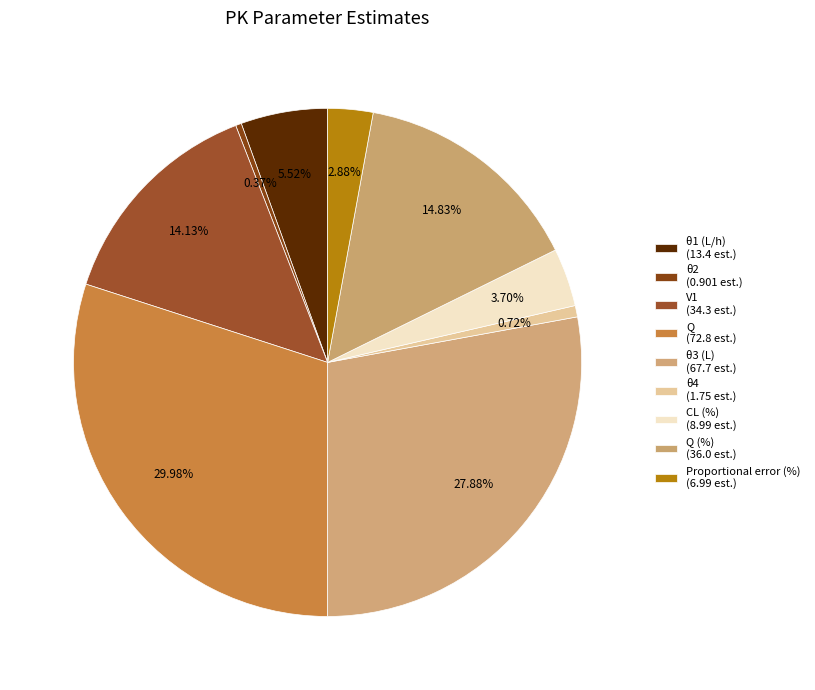

What is the smallest slice in the pie chart?

θ2